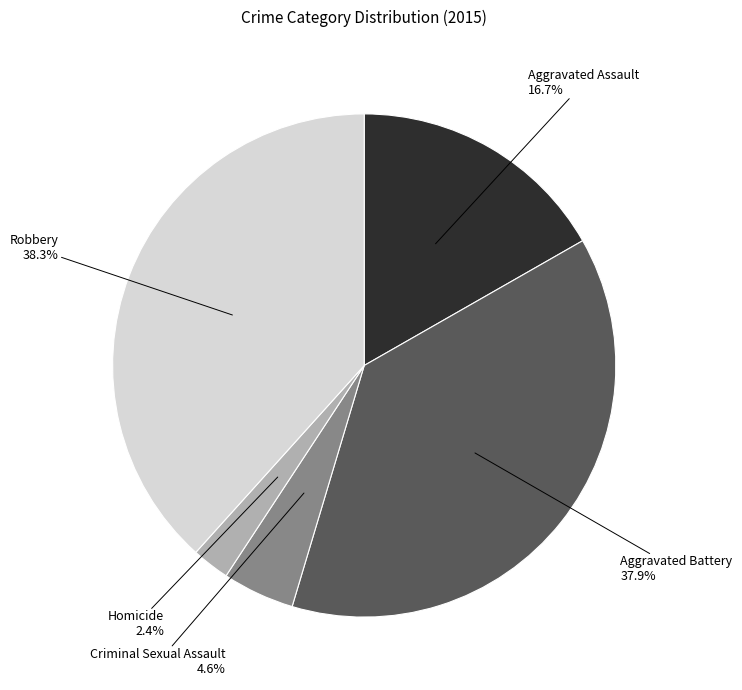

Does any single category account for the majority?

No